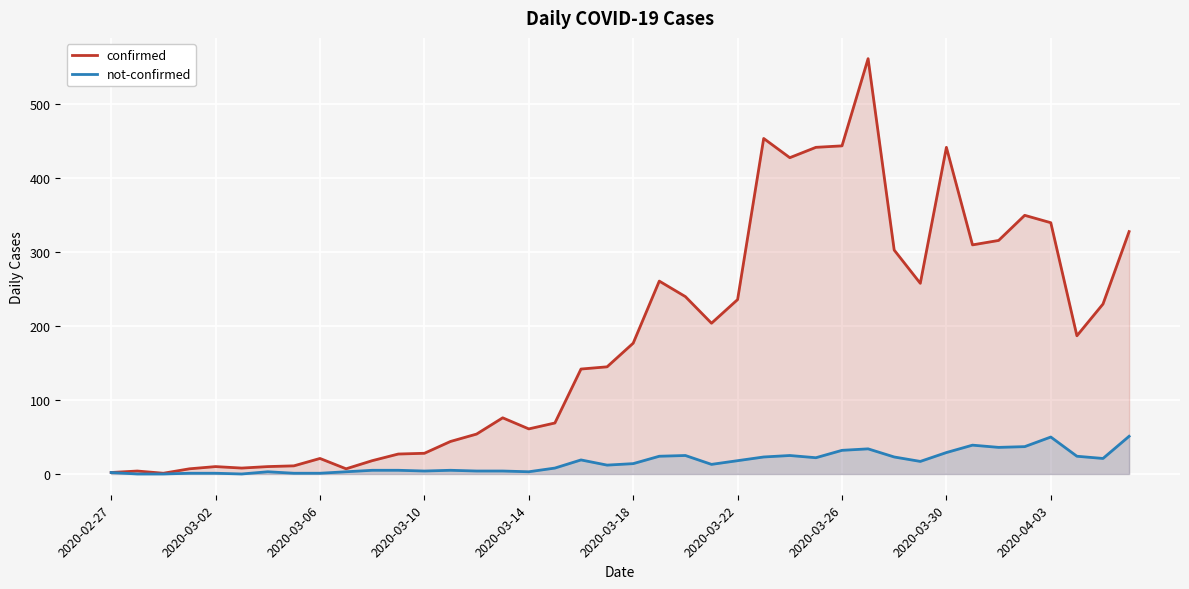

Which series has the widest spread of values?

confirmed